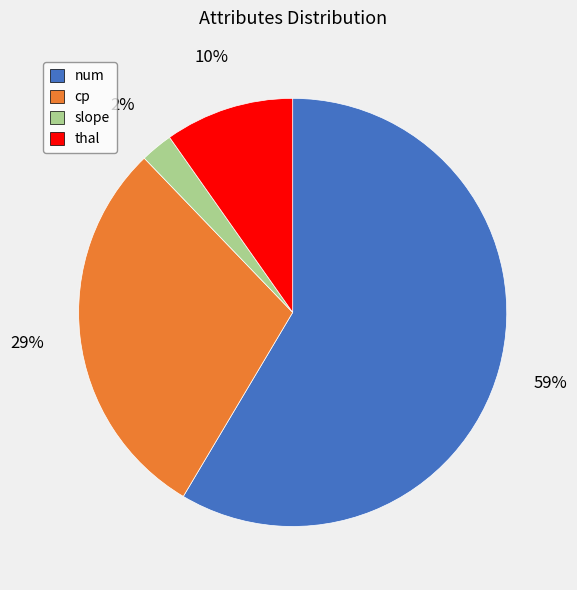

Is there any slice that represents more than half of the pie?

Yes